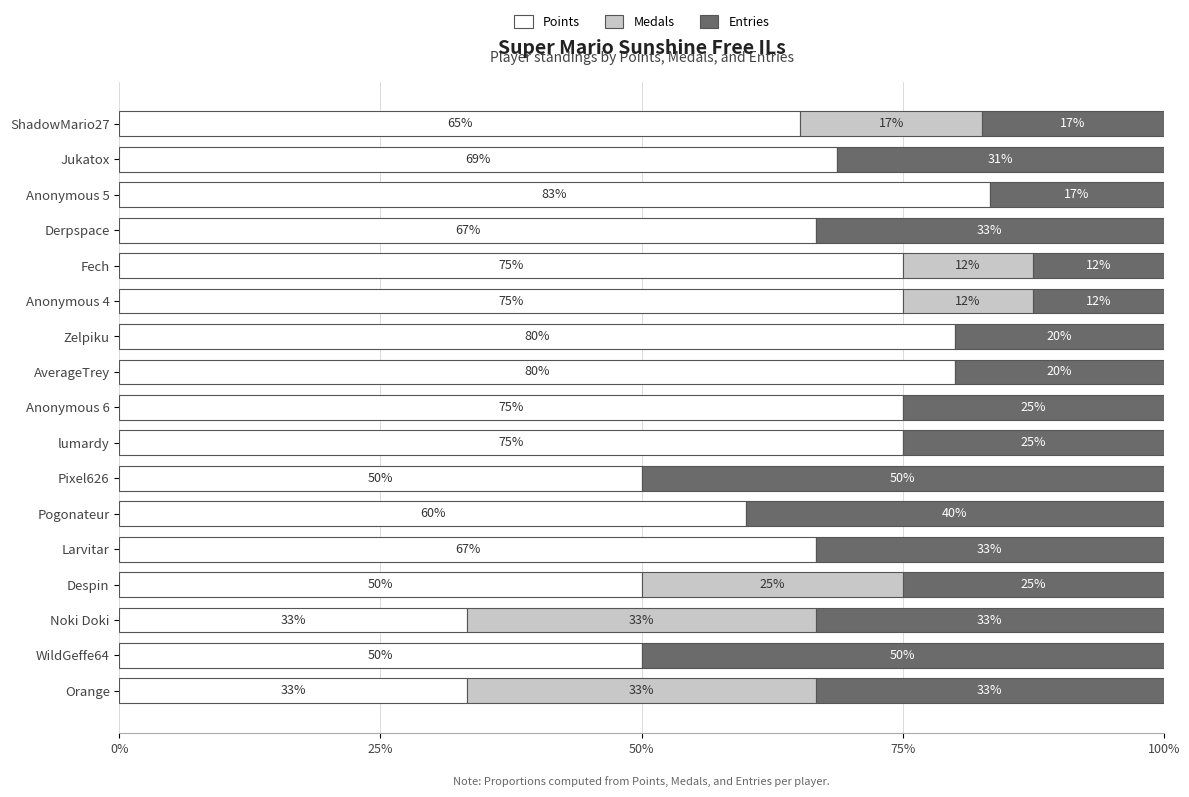

Is it true that Points equals 50.0 at WildGeffe64?

True